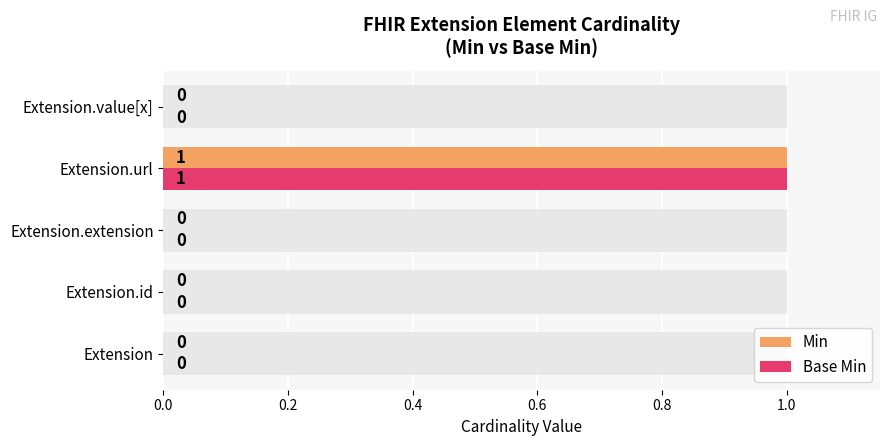

What is the difference between the maximum and second lowest values in the Min series?

1